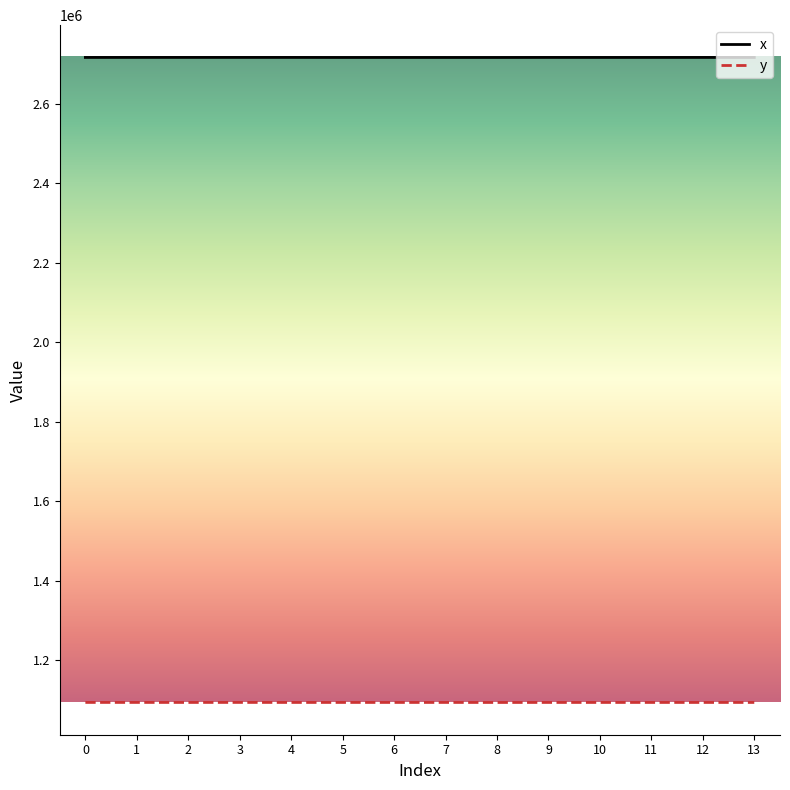

What is the difference between the highest and lowest values at 12?

1622427.0